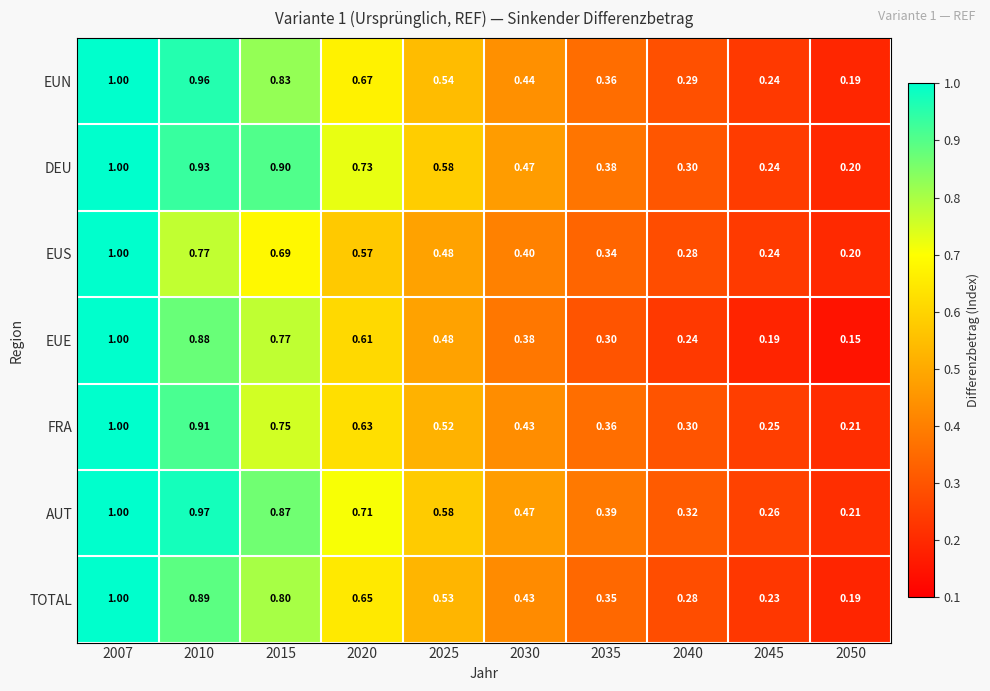

Which series has the widest spread of values?

EUE